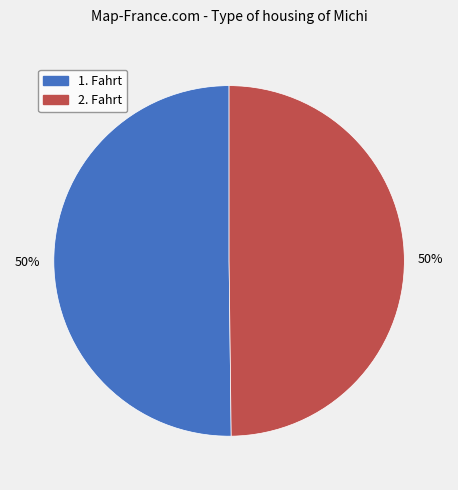

What is the ratio of the value at 2. Fahrt to the value at 1. Fahrt?

1.0